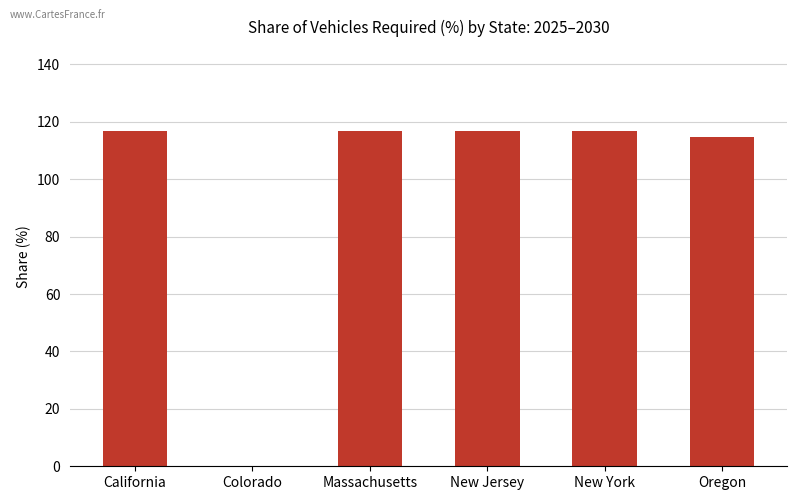

Which has a higher value, Colorado or Oregon?

Oregon